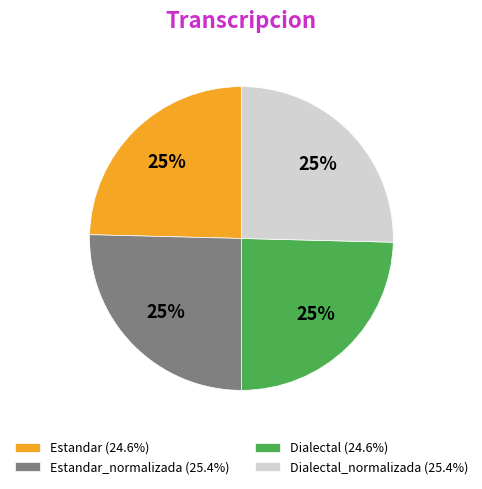

To the nearest percent, what percentage of the pie is Dialectal_normalizada (25.4%)?

25%